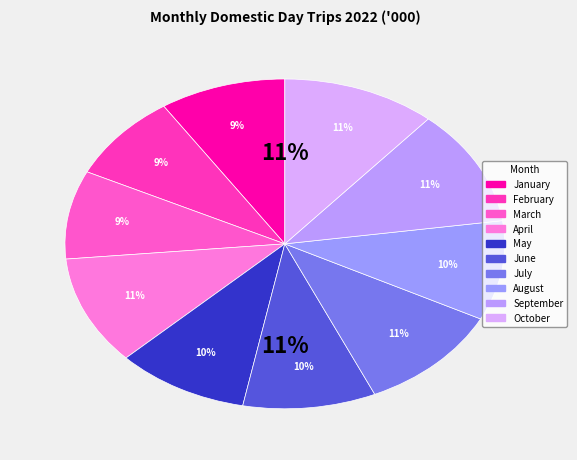

To the nearest percent, what is the average slice percentage?

10%